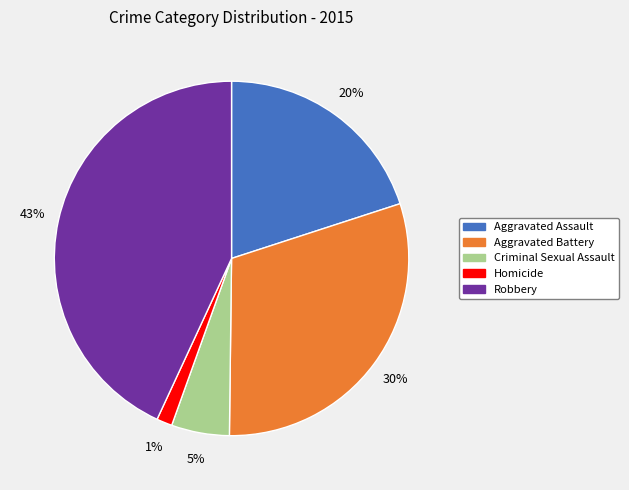

Is the sum of Aggravated Assault and Homicide greater than half?

No